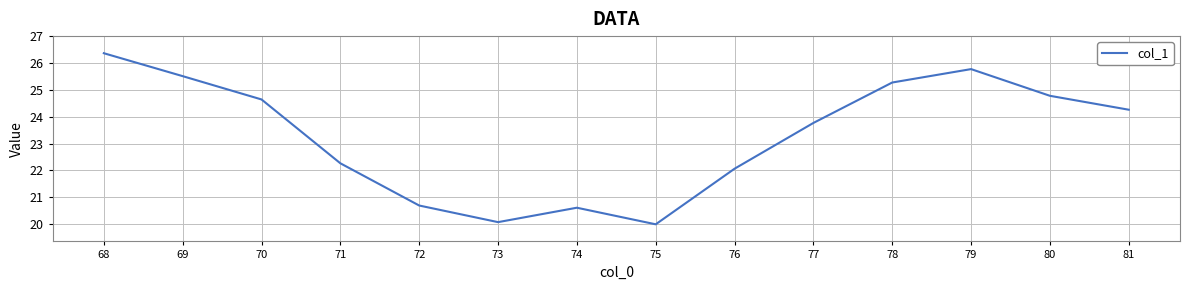

Read the value at 78.

25.3